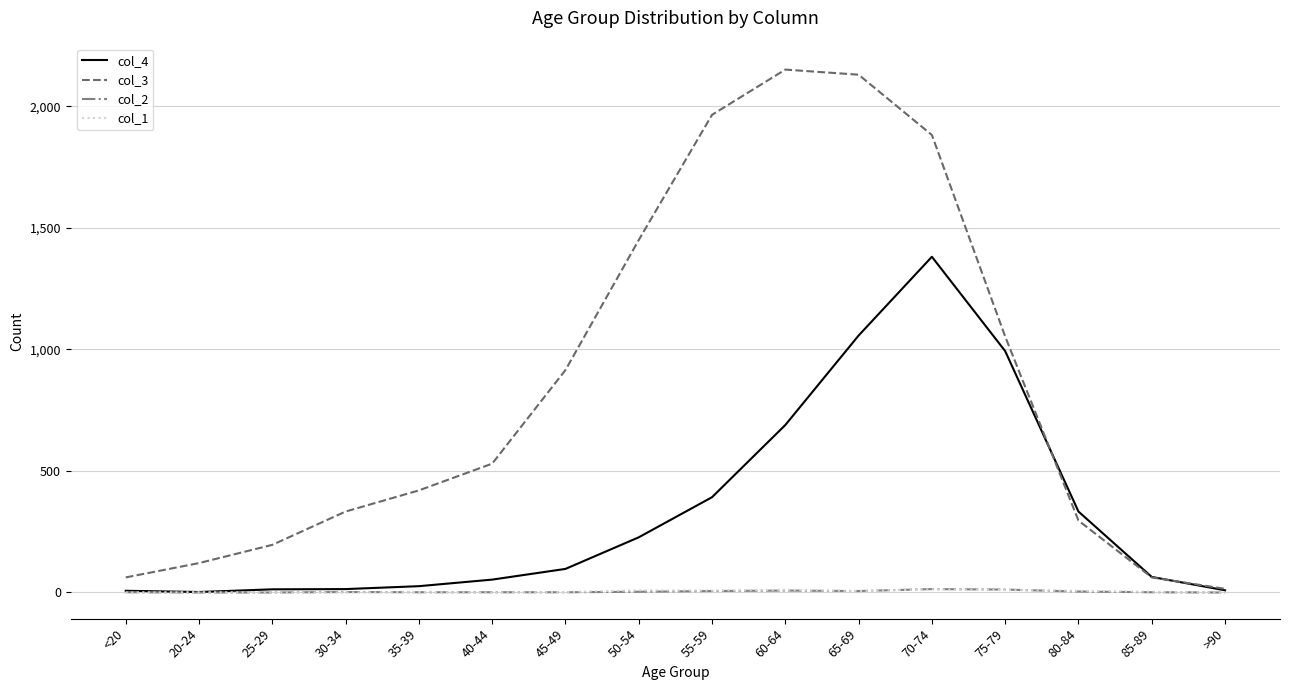

The value of col_1 at 50-54 is 9. True or false?

True